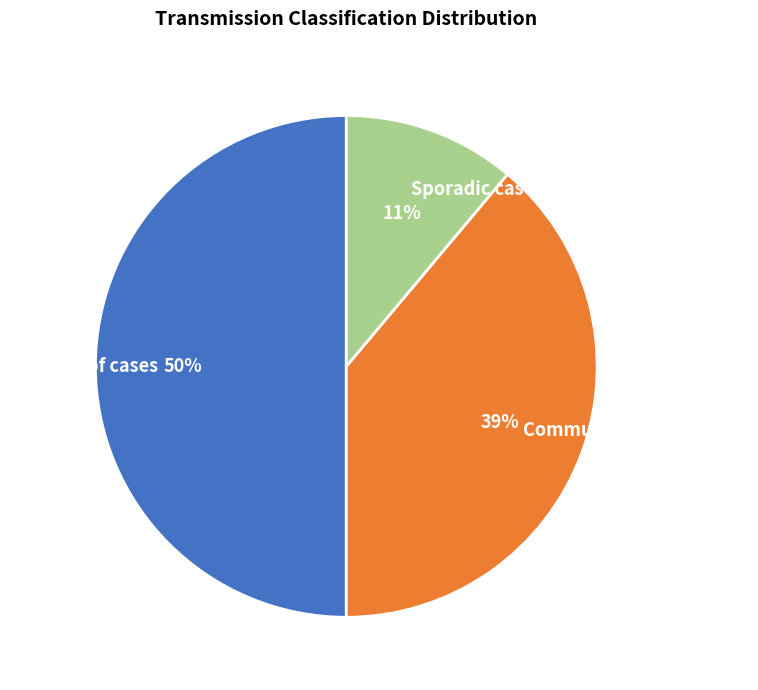

Count the number of slices in the pie.

3